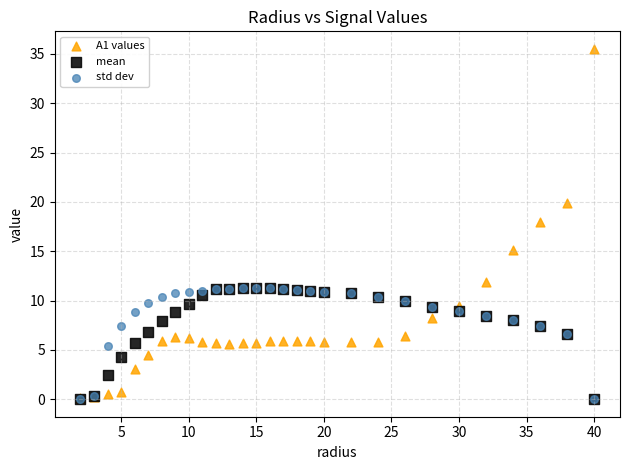

Across all series, what Y value is closest to 17?

18.0